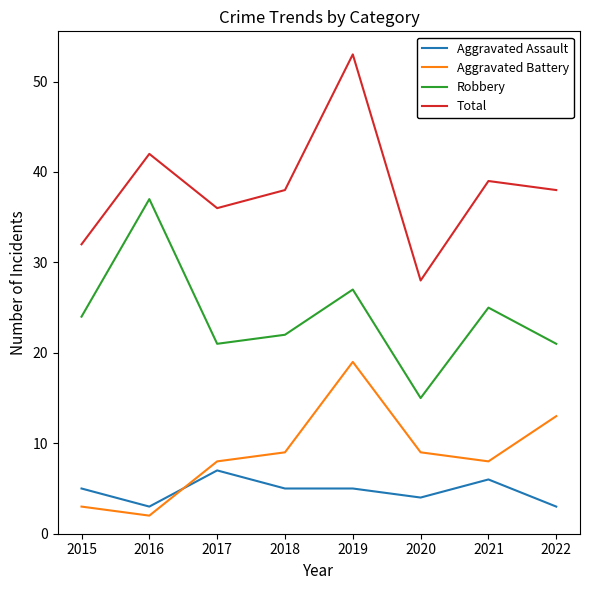

Between 2016 and 2018, which series saw the biggest shift?

Robbery